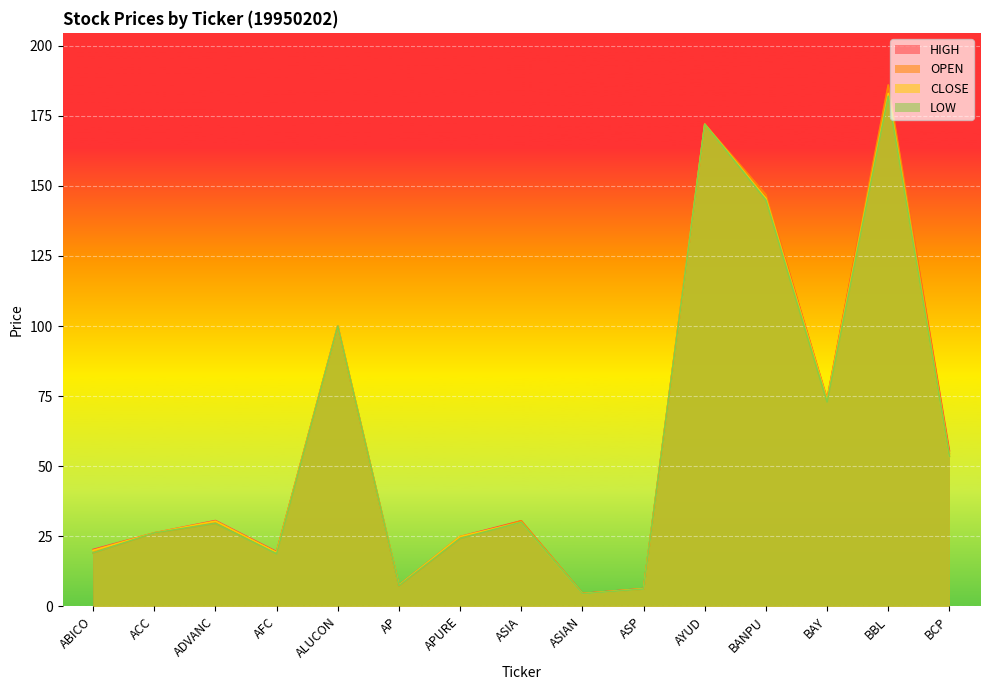

What is the average value of the LOW series?

59.4